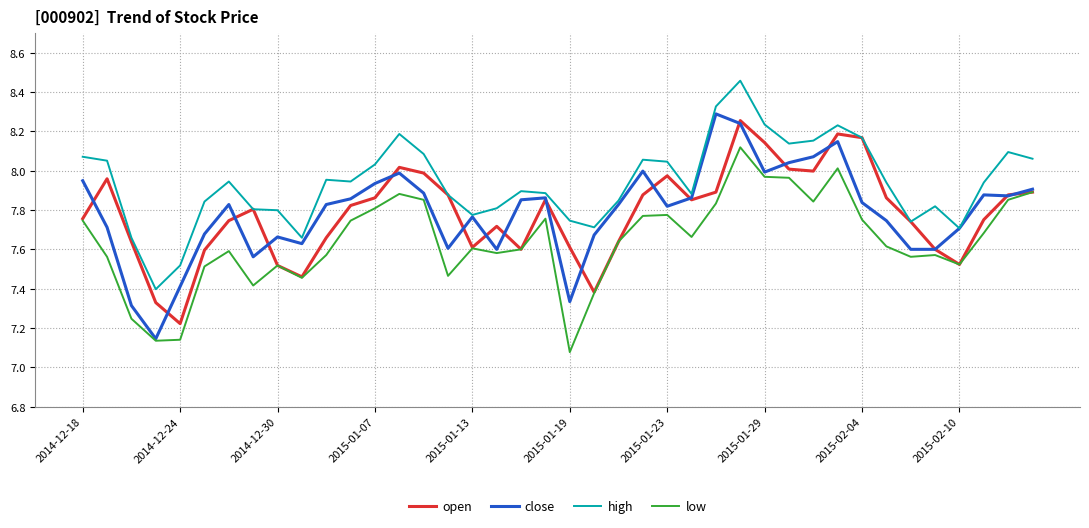

Which series has the largest total across all categories?

high